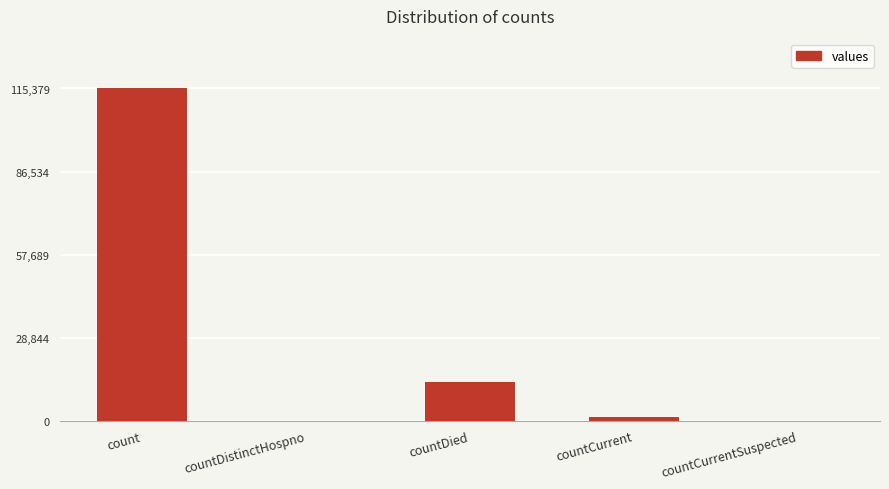

The value at countDied is 20909. True or false?

False